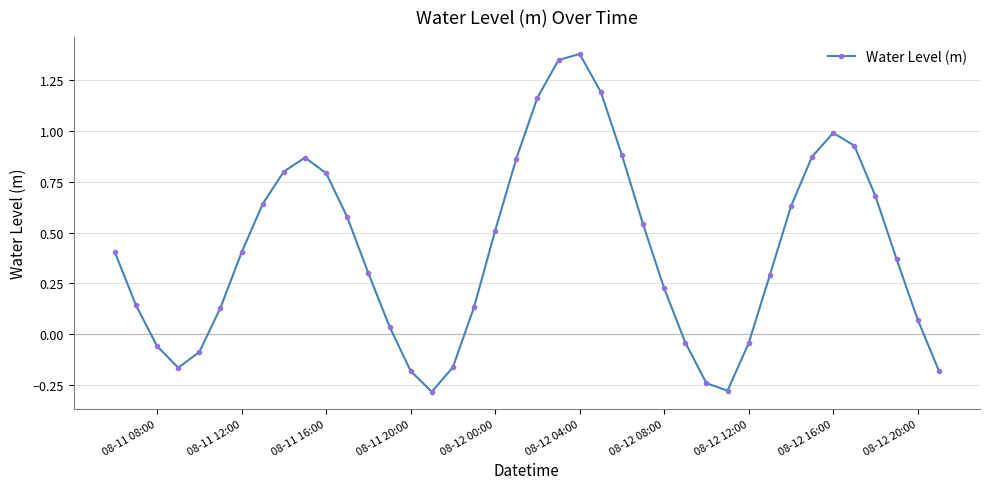

What is the difference between the maximum and minimum values?

1.7